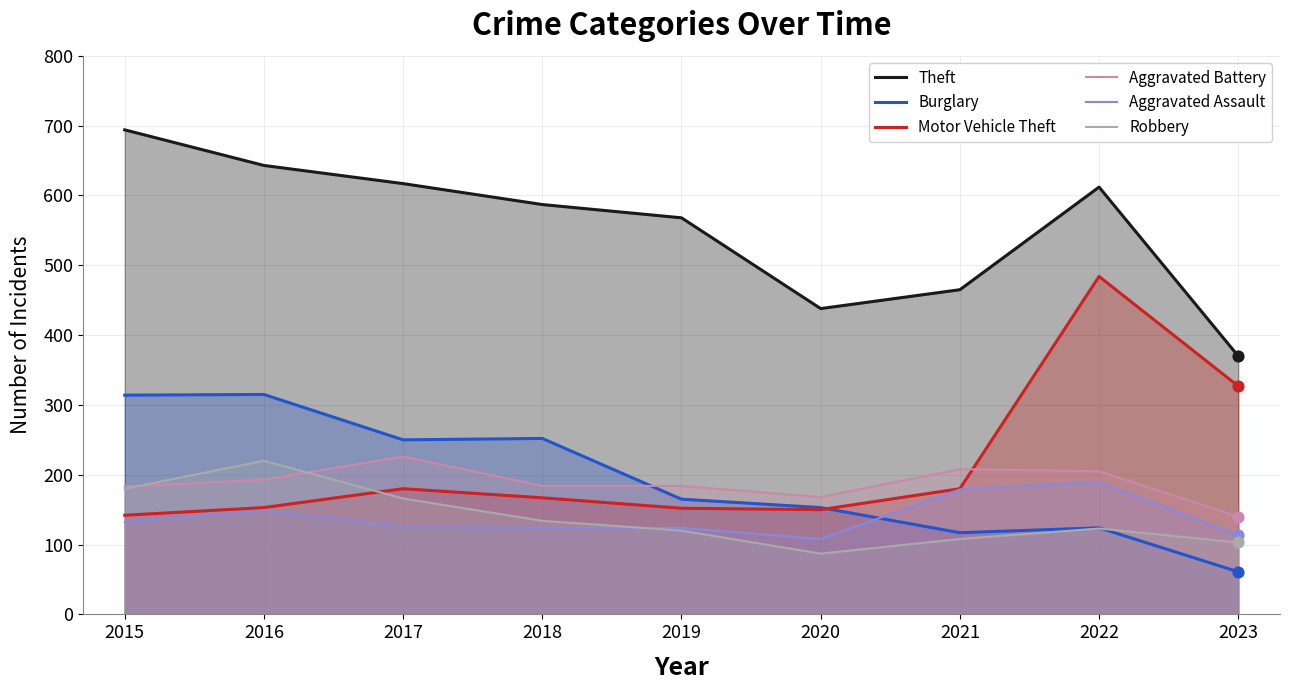

Which series has the largest Y range (max minus min)?

Motor Vehicle Theft